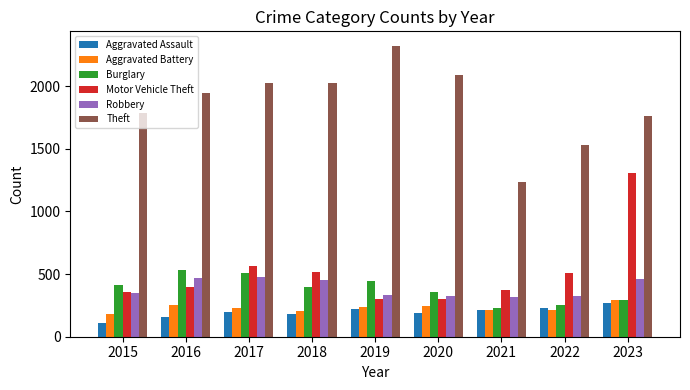

How many groups of bars are there?

9